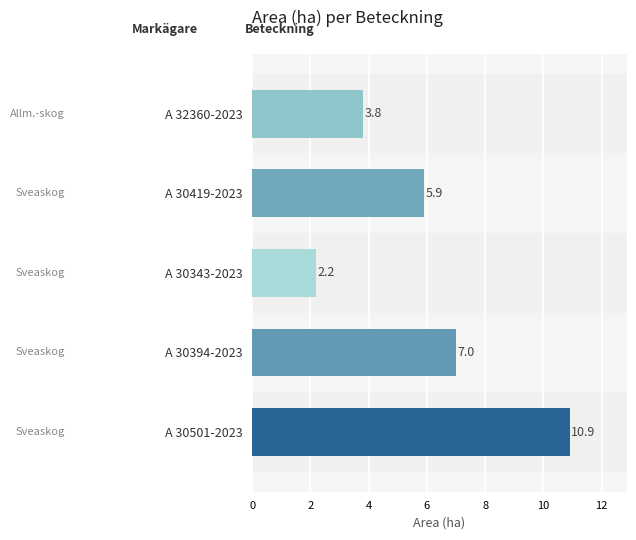

Read the value at A 30419-2023.

5.9